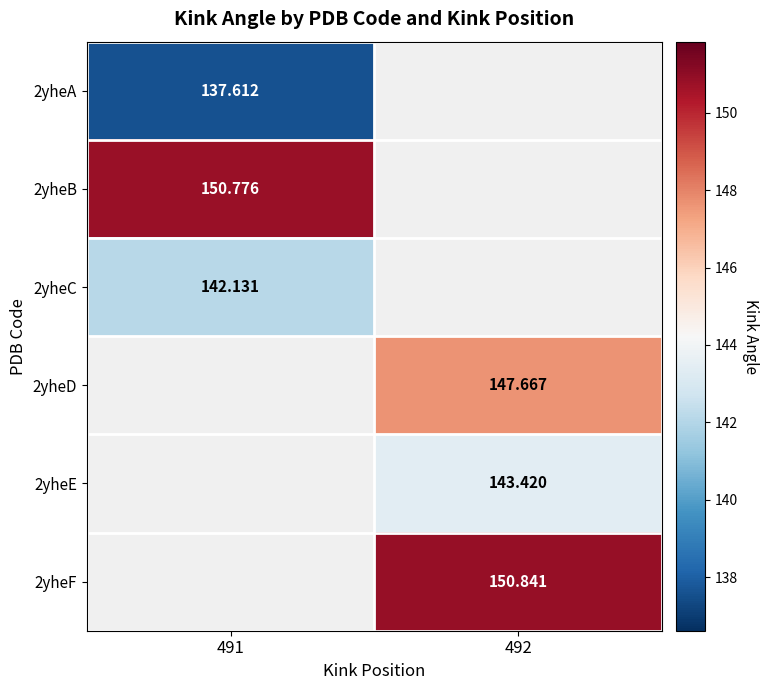

Between 491 and 492, which is larger?

492